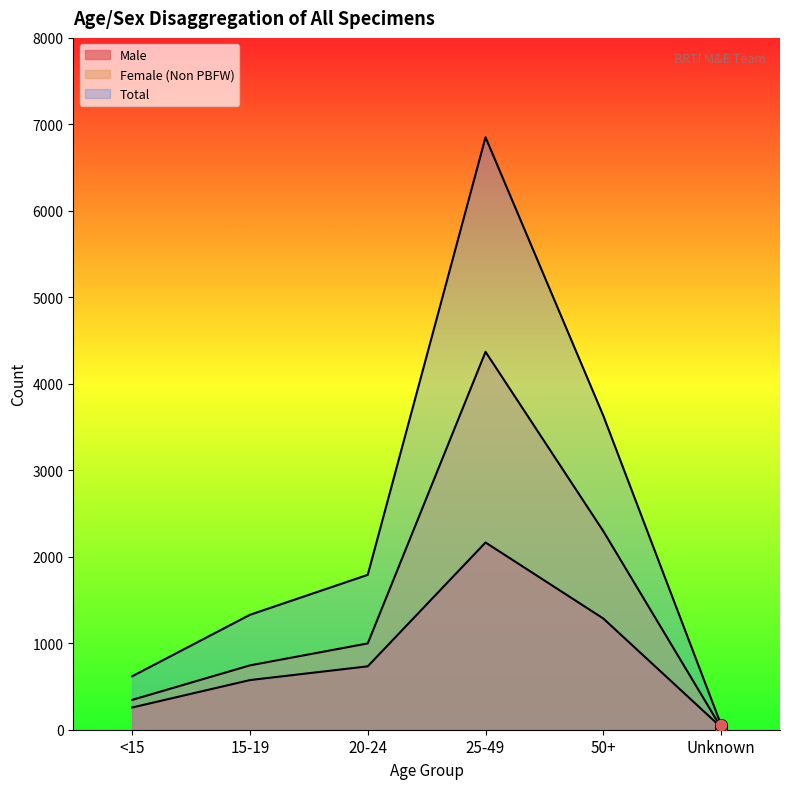

At which category is the sum across all series the highest?

25-49